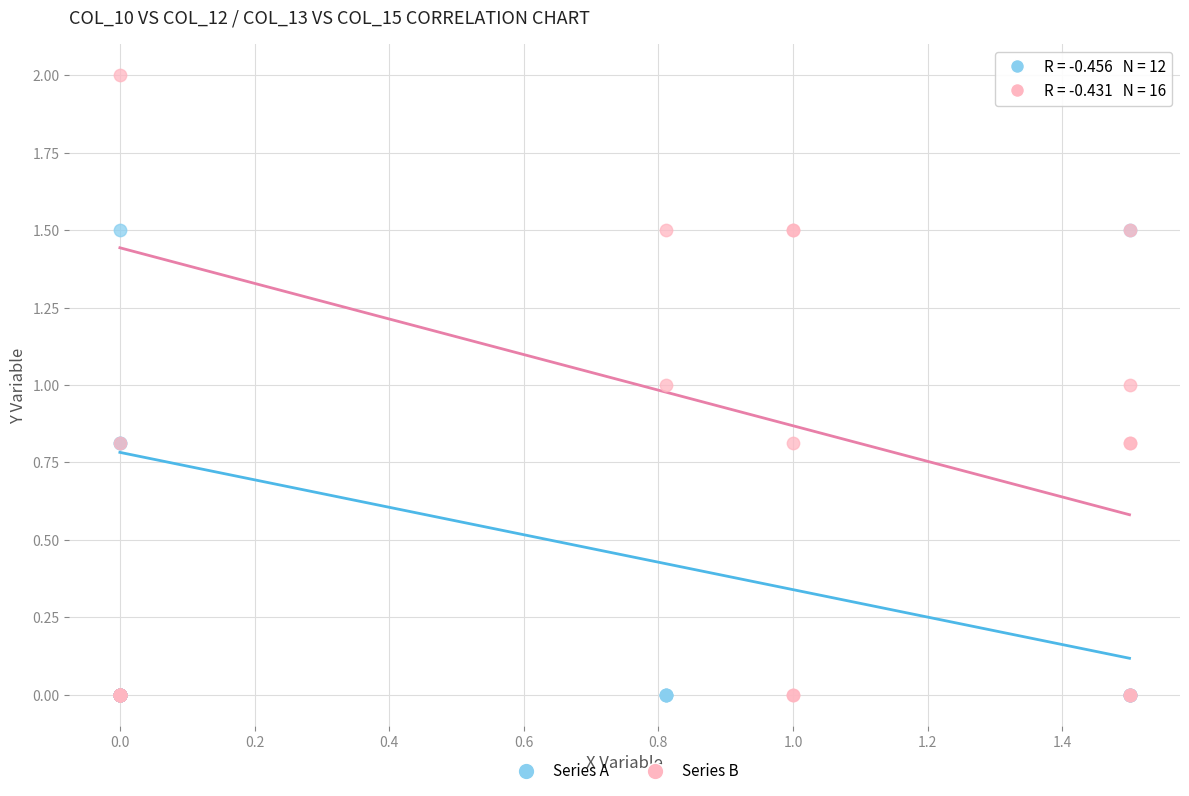

Which series reaches the maximum Y coordinate?

Series B